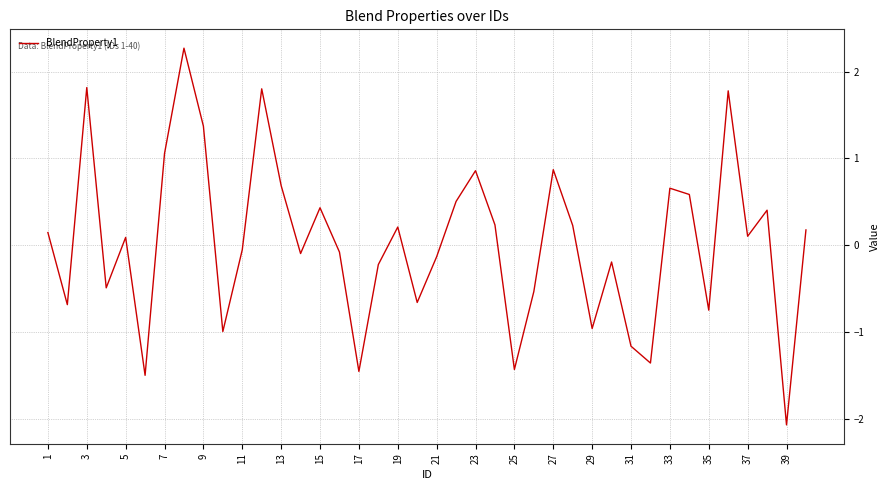

What is the minimum value shown in the chart?

-2.1